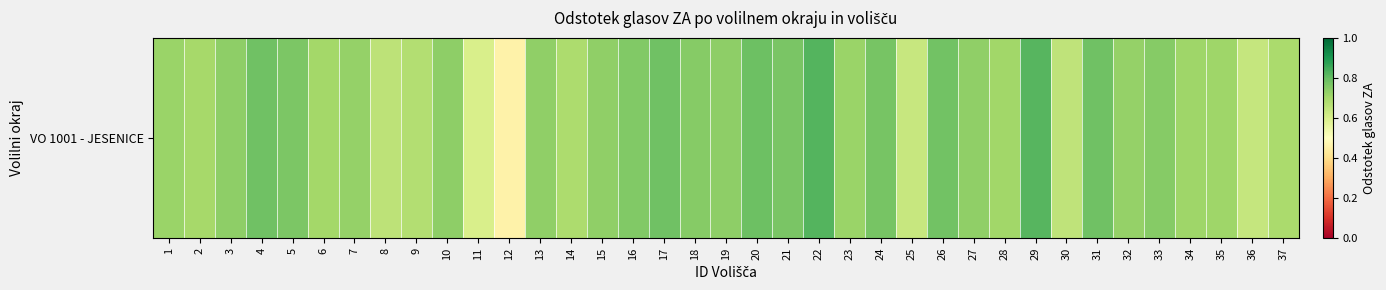

What is the average value?

0.7